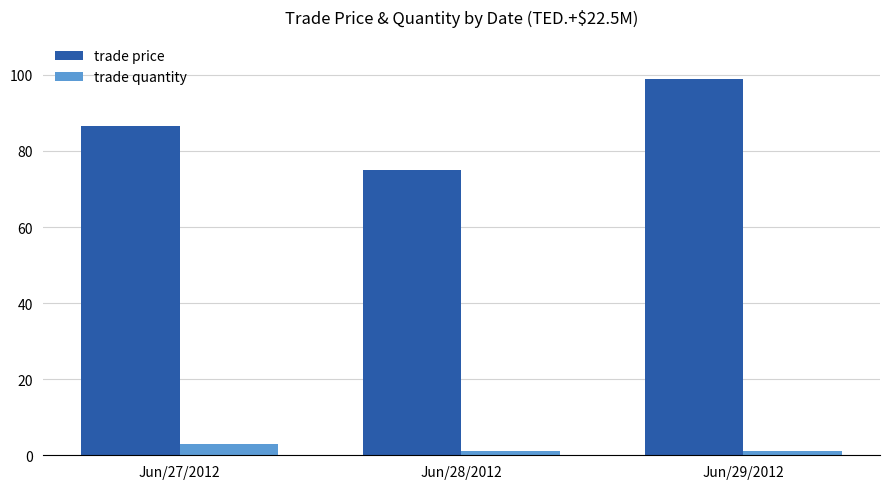

Rank the categories by trade price value from lowest to highest.

Jun/28/2012, Jun/27/2012, Jun/29/2012